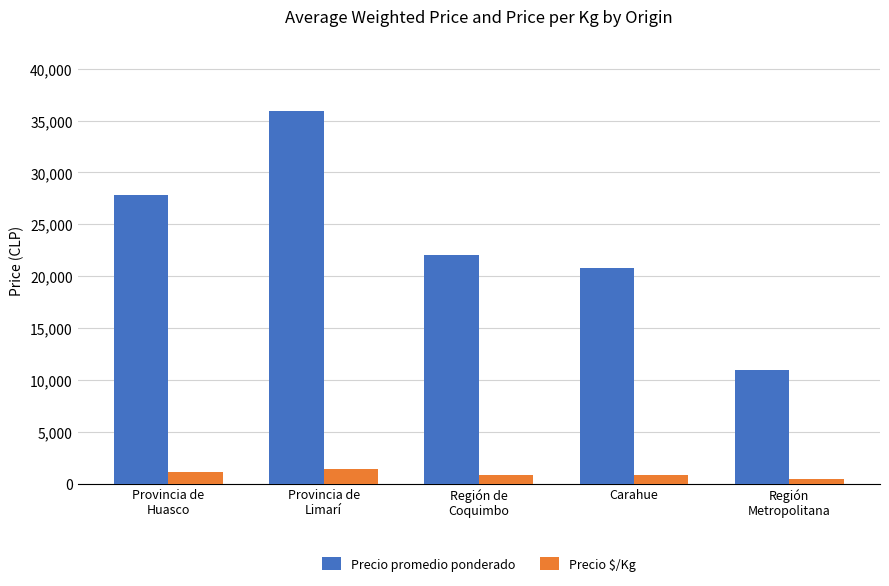

Which series changed the most between Región de
Coquimbo and Región
Metropolitana?

Precio promedio ponderado